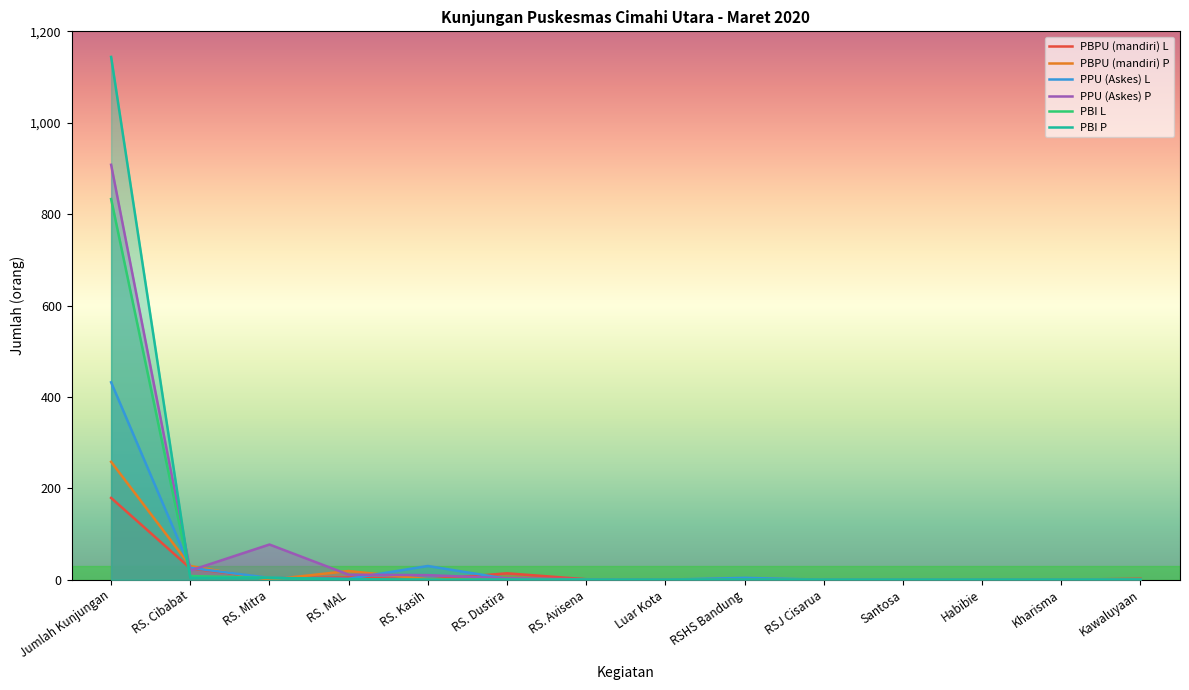

What is the sum of all PPU (Askes) L values?

500